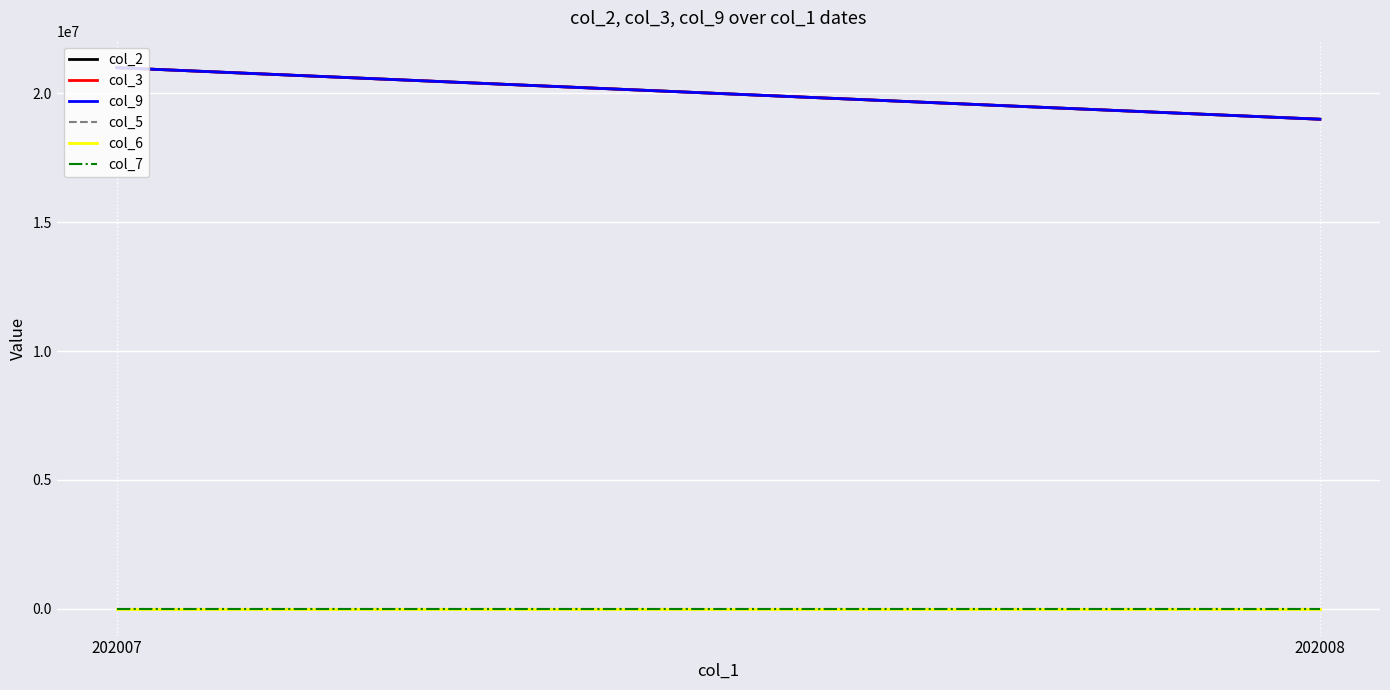

What are all the series names shown in the legend?

col_2, col_3, col_9, col_5, col_6, col_7